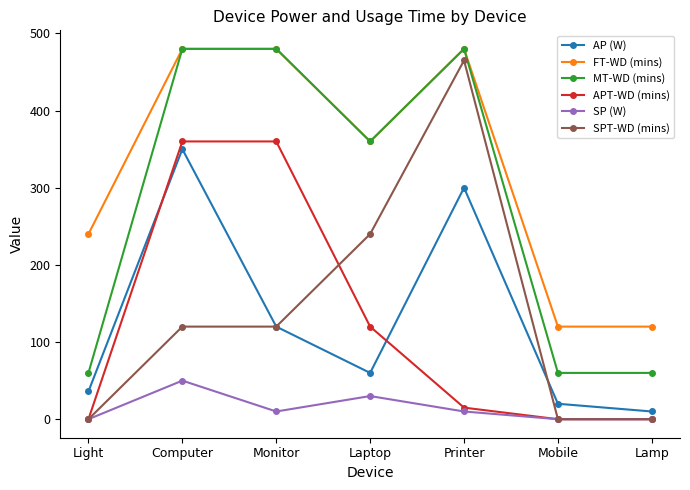

How many lines are shown in the chart?

6